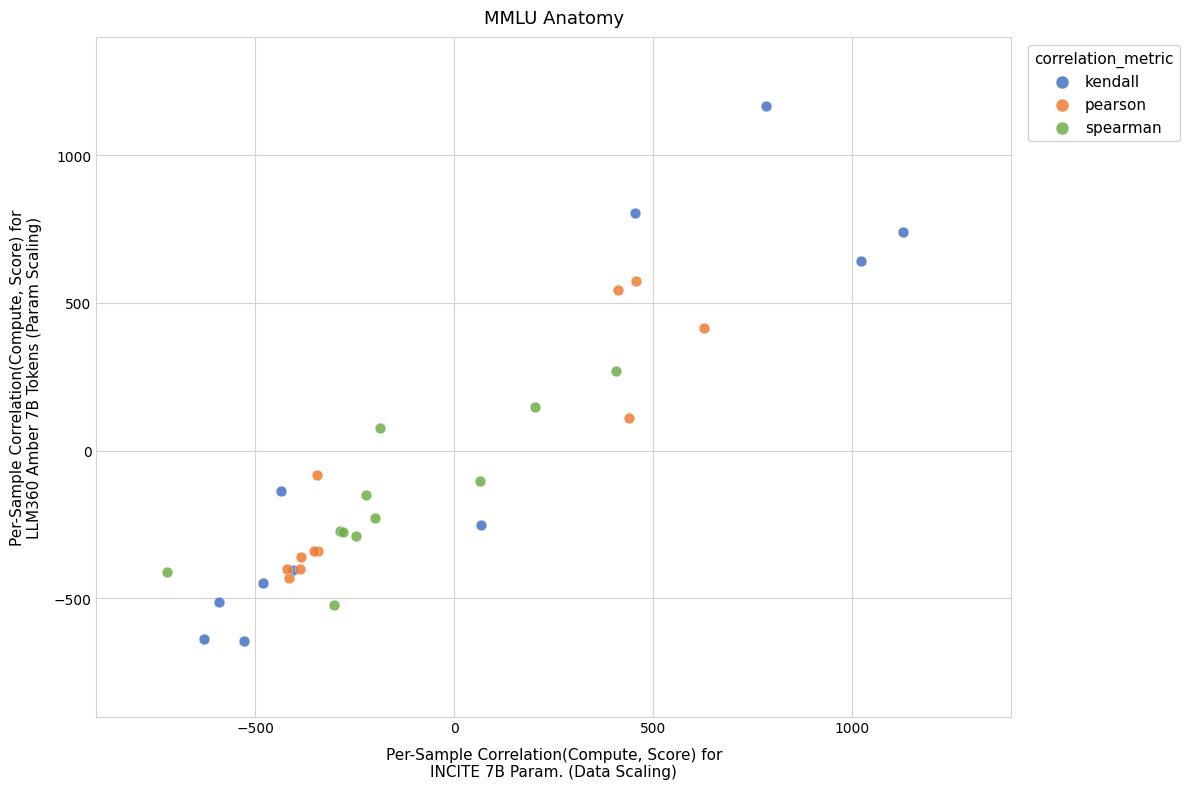

Which series reaches the minimum Y coordinate?

kendall